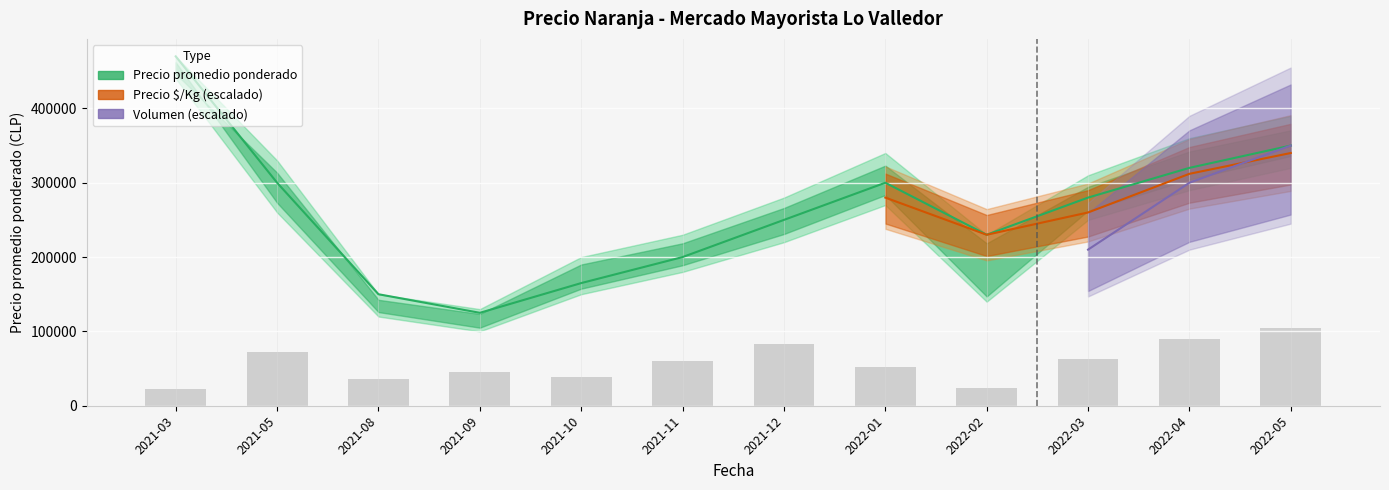

What is the label of the 7th bar from the left?

2021-12